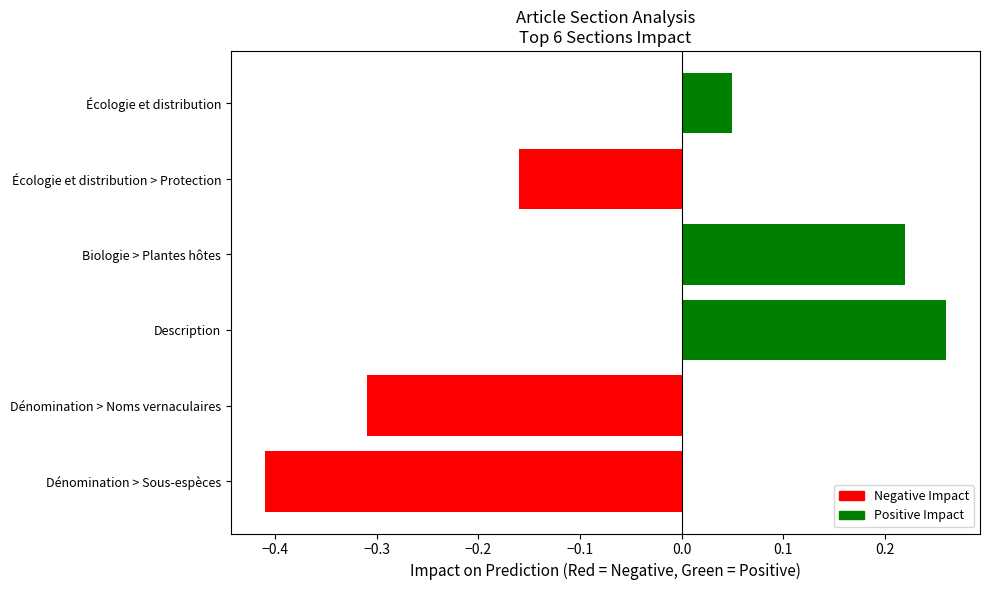

Rank the categories by value from highest to lowest.

Description, Biologie > Plantes hôtes, Écologie et distribution, Écologie et distribution > Protection, Dénomination > Noms vernaculaires, Dénomination > Sous-espèces